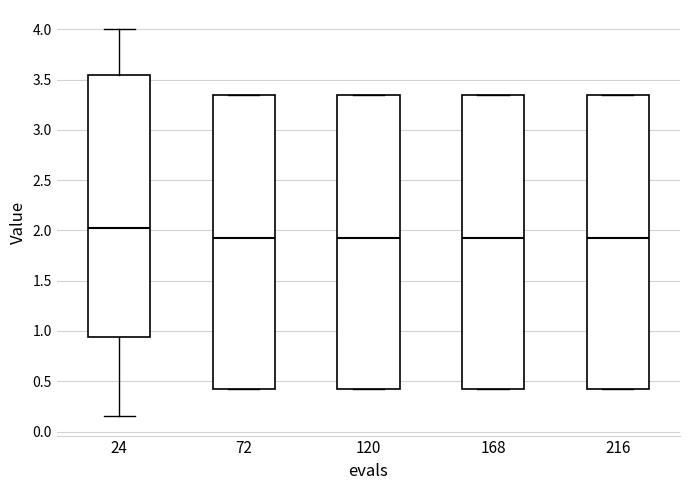

Reading left to right, transcribe this box plot: for each box, give where its median line is, the range the box spans, and where its two whiskers end, as read against the y-axis. The values are not printed on the chart, so give them approximately, as read against the axis.

24: median 2.00, box 0.95 to 3.55, whiskers 0.15 to 4.00
72: median 1.95, box 0.40 to 3.35, whiskers 0.40 to 3.35
120: median 1.95, box 0.40 to 3.35, whiskers 0.40 to 3.35
168: median 1.95, box 0.40 to 3.35, whiskers 0.40 to 3.35
216: median 1.95, box 0.40 to 3.35, whiskers 0.40 to 3.35